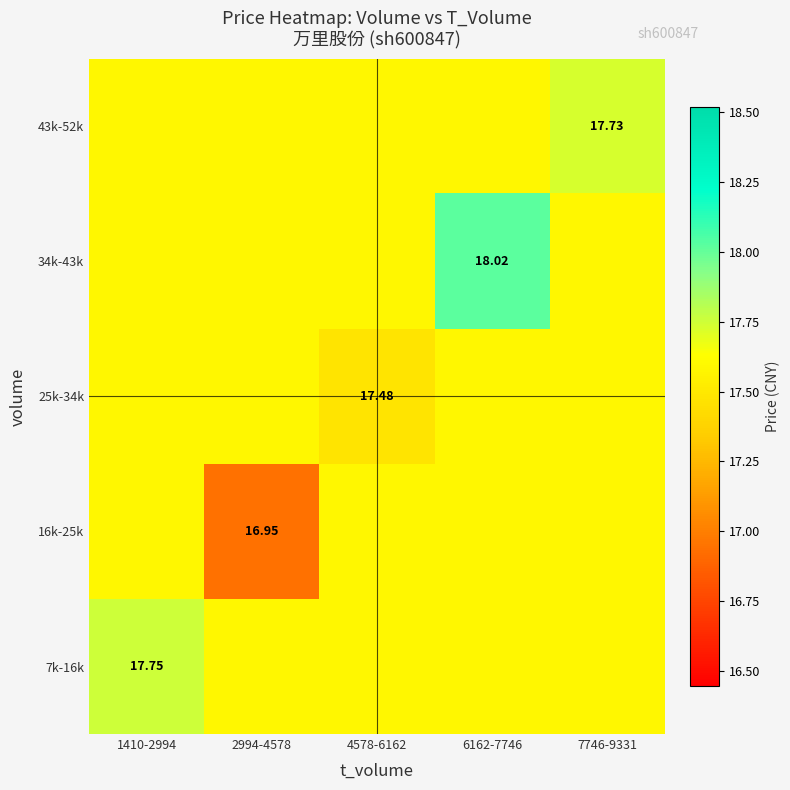

Is the value of 43k-52k at 7746-9331 greater than the value of 25k-34k at 4578-6162?

Yes